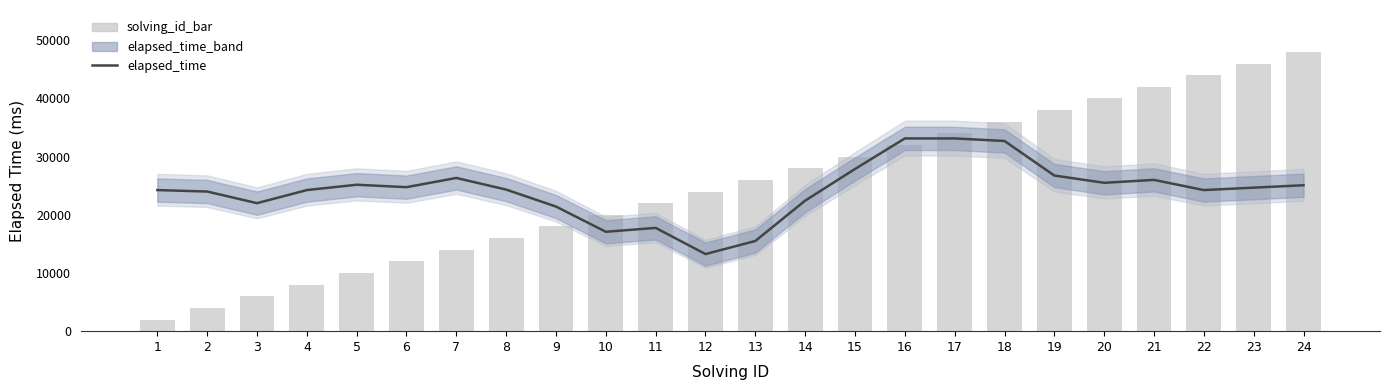

Rank the categories by solving_id_bar value from highest to lowest.

24, 23, 22, 21, 20, 19, 18, 17, 16, 15, 14, 13, 12, 11, 10, 9, 8, 7, 6, 5, 4, 3, 2, 1